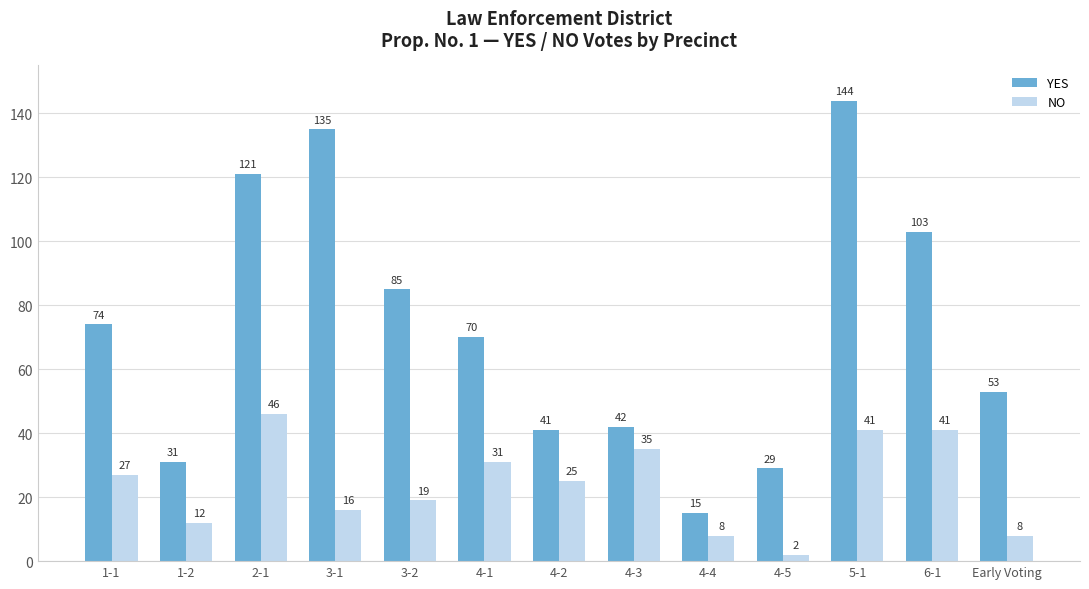

Is the value of YES at 4-4 greater than the value of NO at 4-3?

No